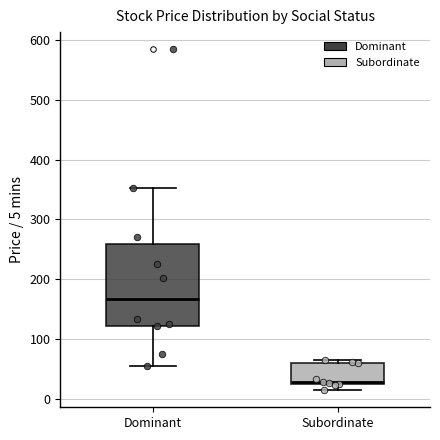

Which box's median line is the lowest?

Subordinate